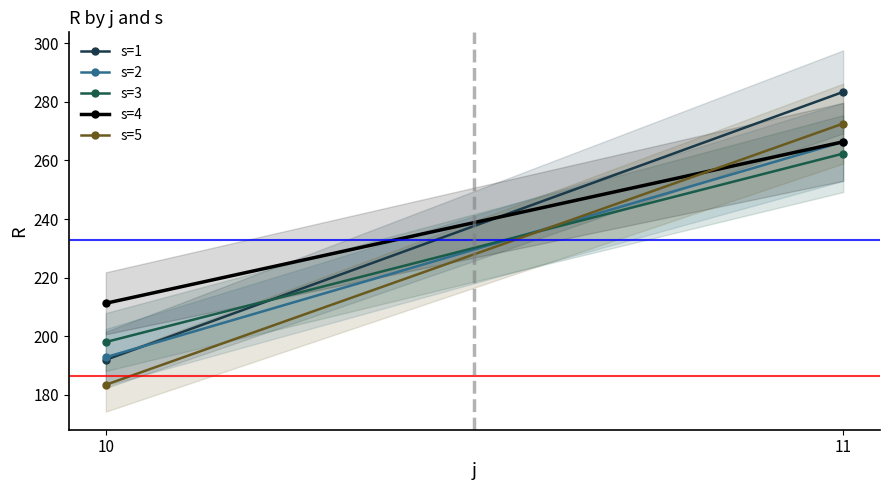

Is the value of s=4 at 10 greater than the value of s=3 at 10?

Yes